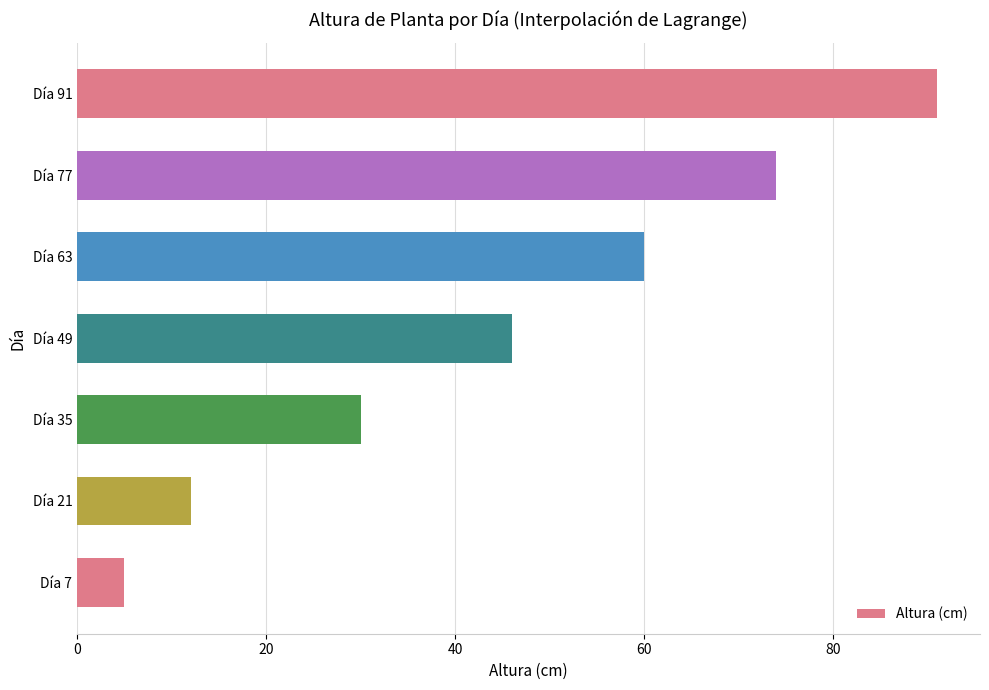

Reading bottom to top, transcribe all the data shown in this chart.

5	12	30	46	60	74	91